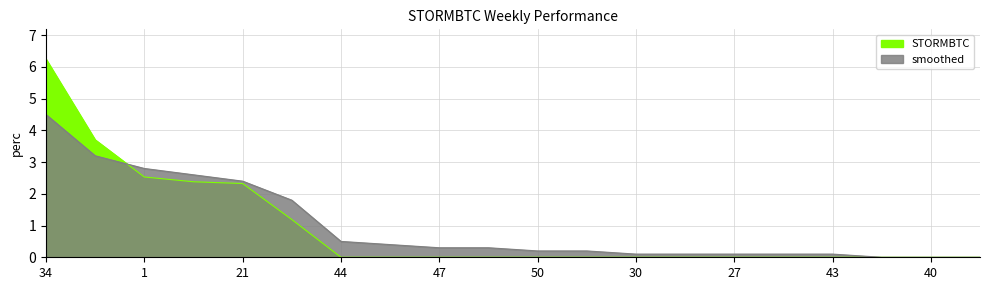

Which series changed the most between 1 and 36?

STORMBTC